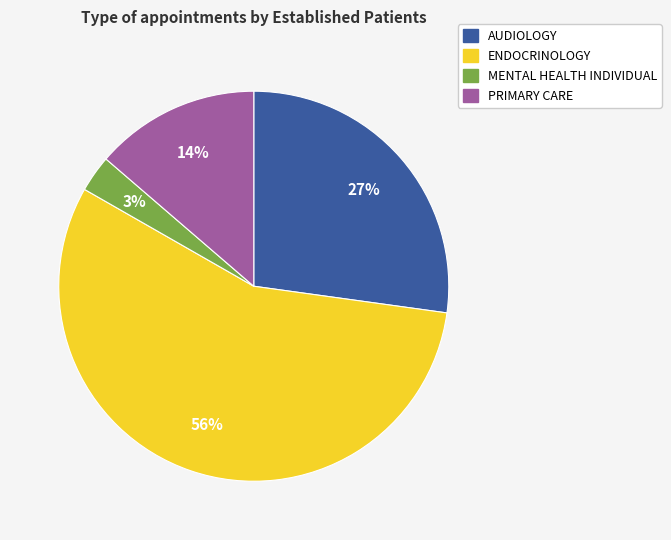

How many slices are in this pie chart?

4